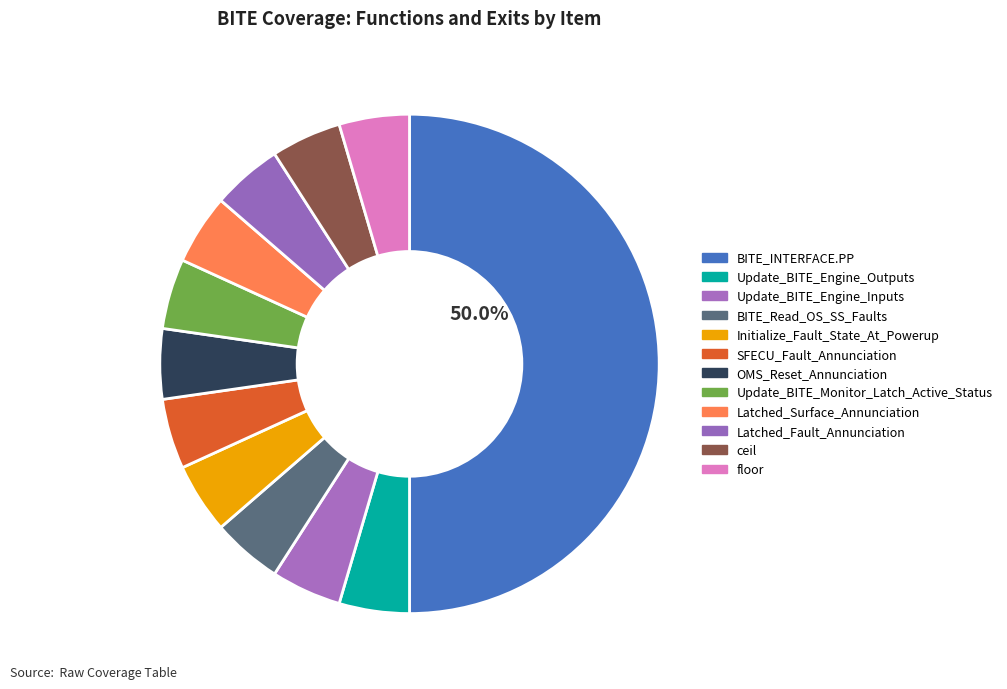

Which slice is the largest?

BITE_INTERFACE.PP